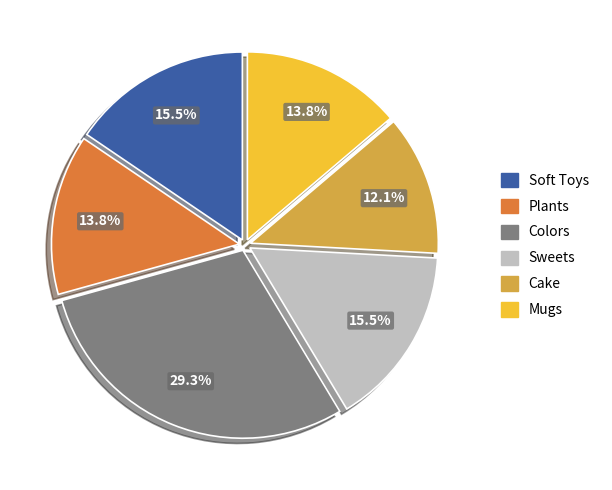

How many slices are in this pie chart?

6